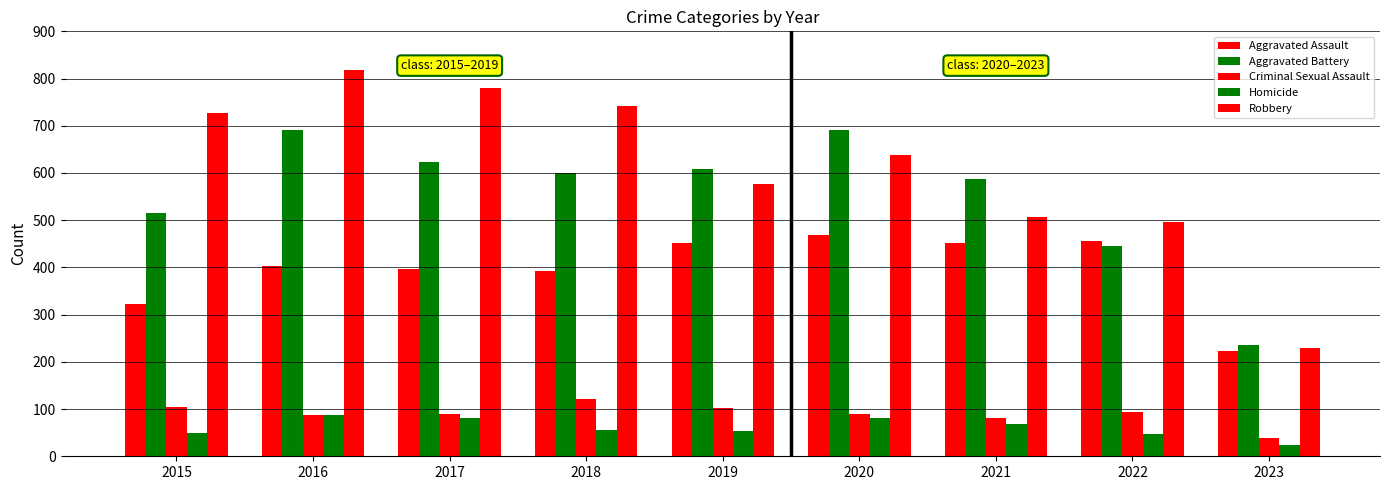

Does the chart contain any negative values?

No